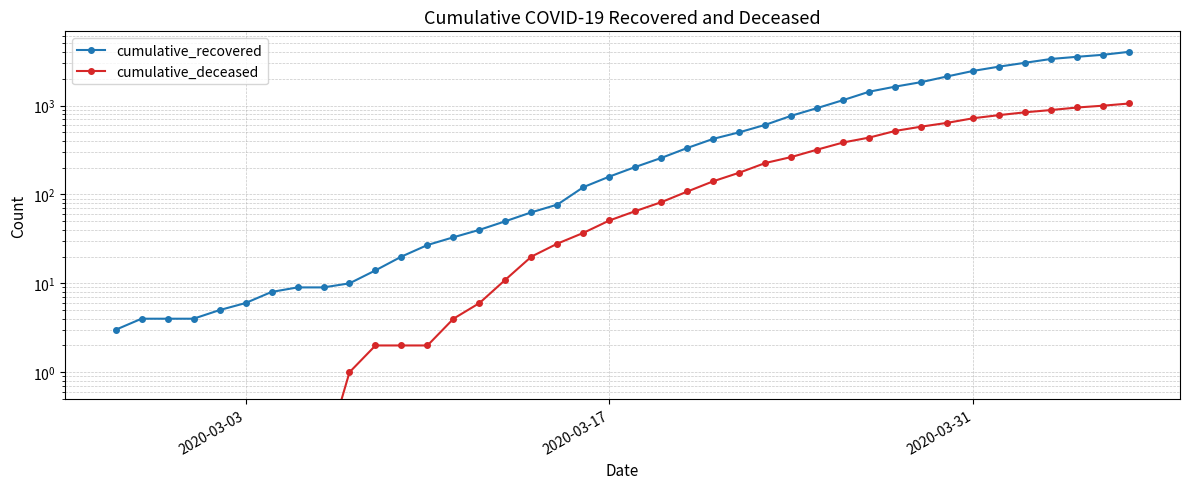

True or false: cumulative_recovered has more than 1 interior local peaks.

False